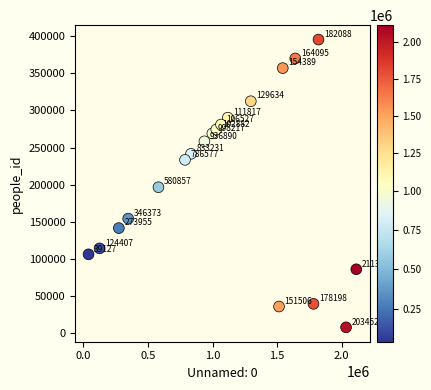

What is the range of X values (max minus min)?

2074553